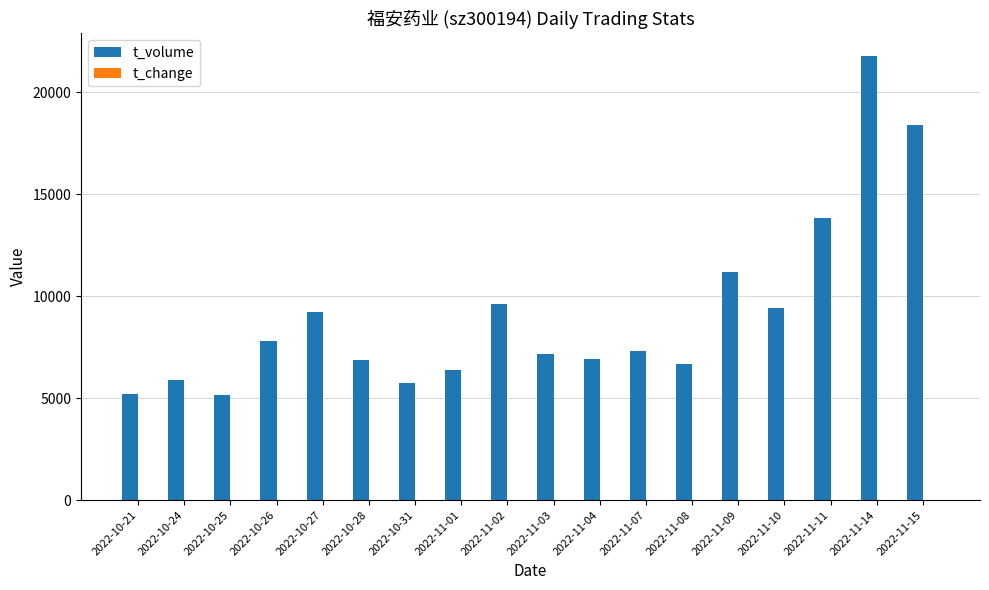

The value of t_volume at 2022-11-11 is 18608.4. True or false?

False